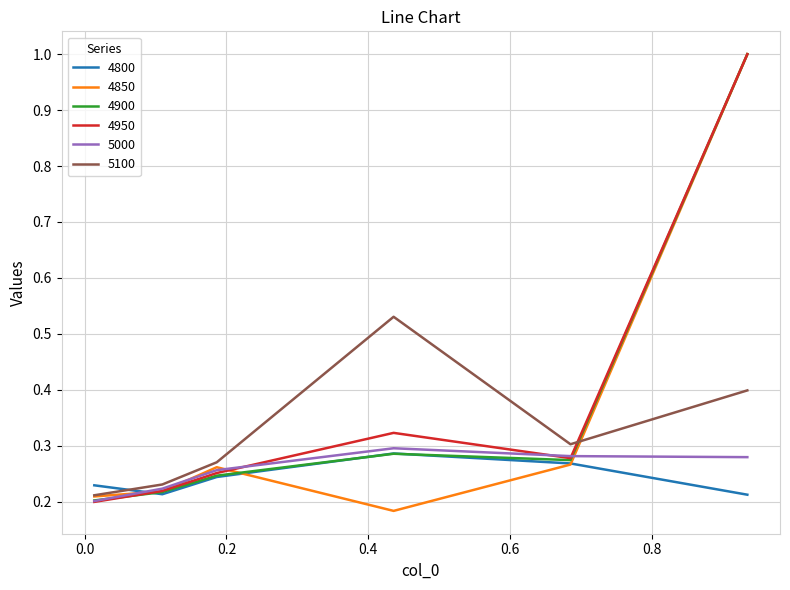

How many interior local valleys does the 4850 series have?

1